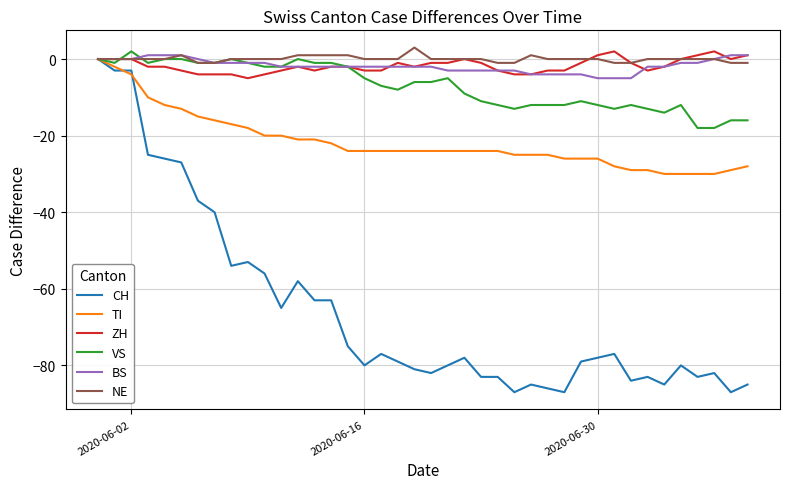

Which series has the widest spread of values?

CH